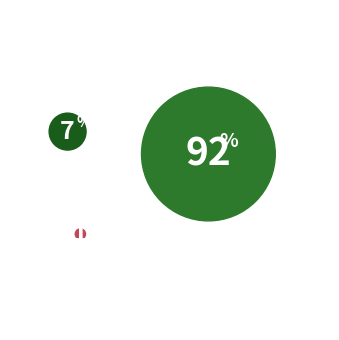

To the nearest percent, what is the average slice percentage?

33%